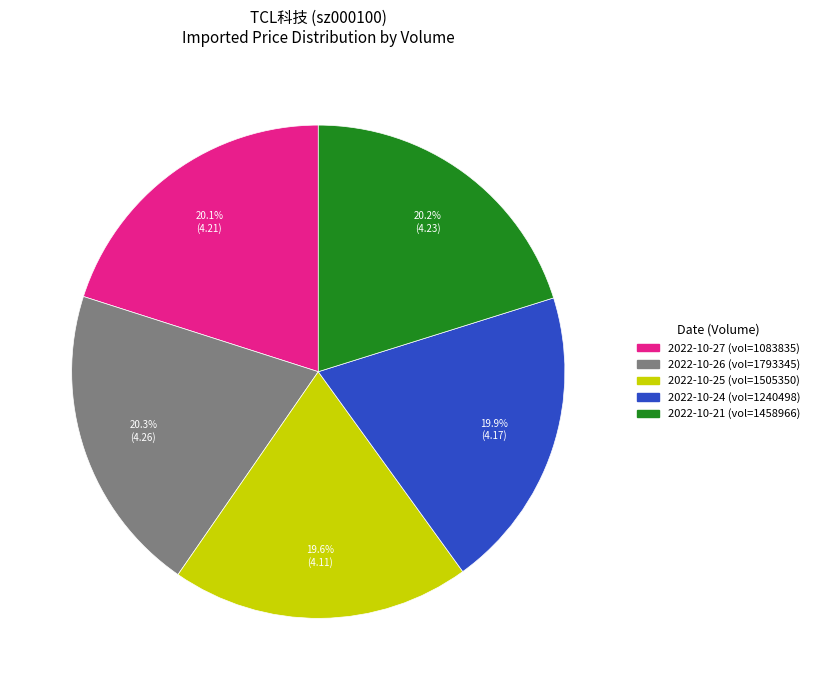

Is there a majority slice in this chart?

No